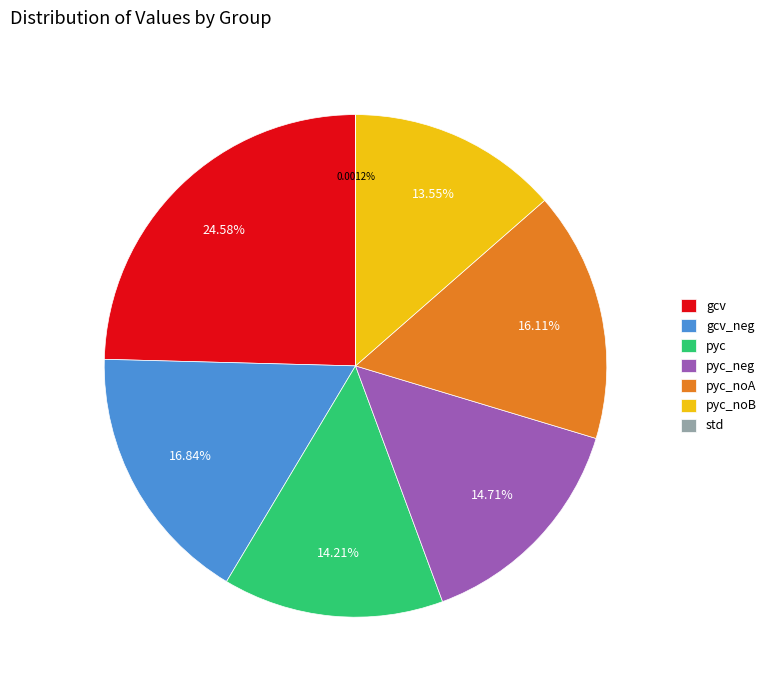

Which slice is the largest?

gcv